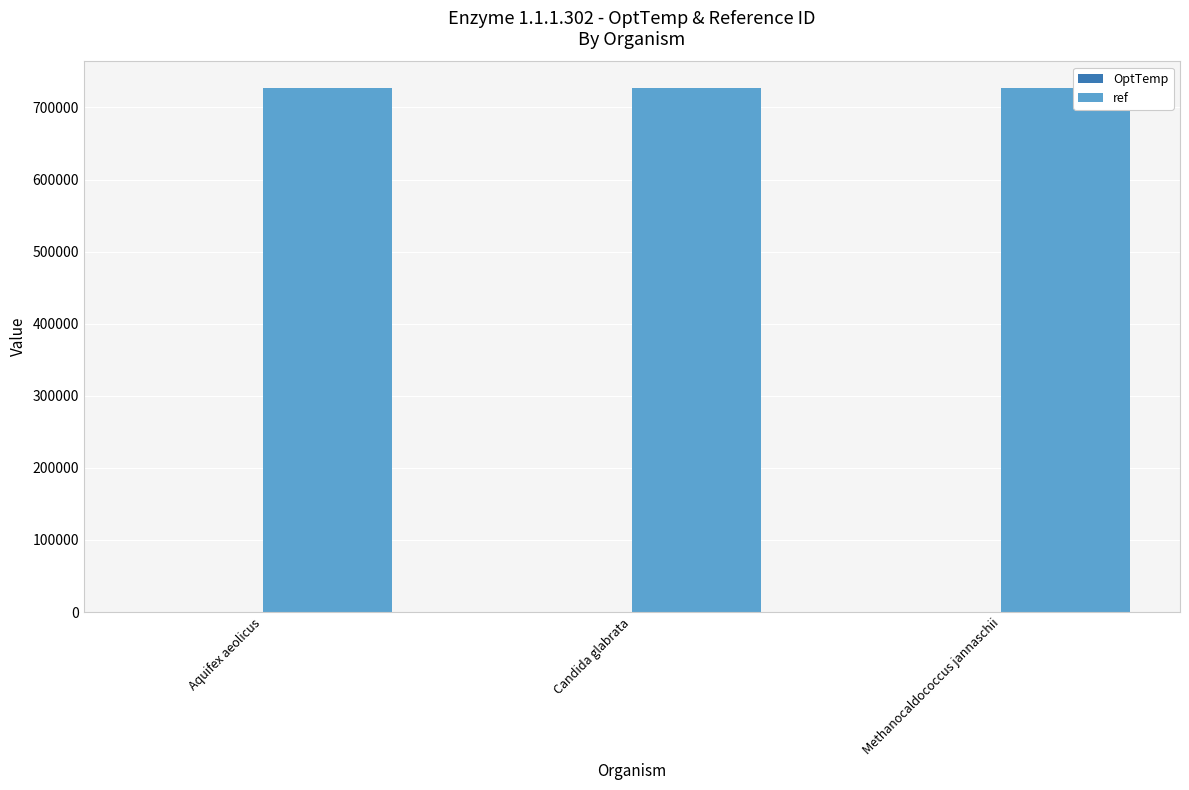

What is the sum of all ref values?

2182398